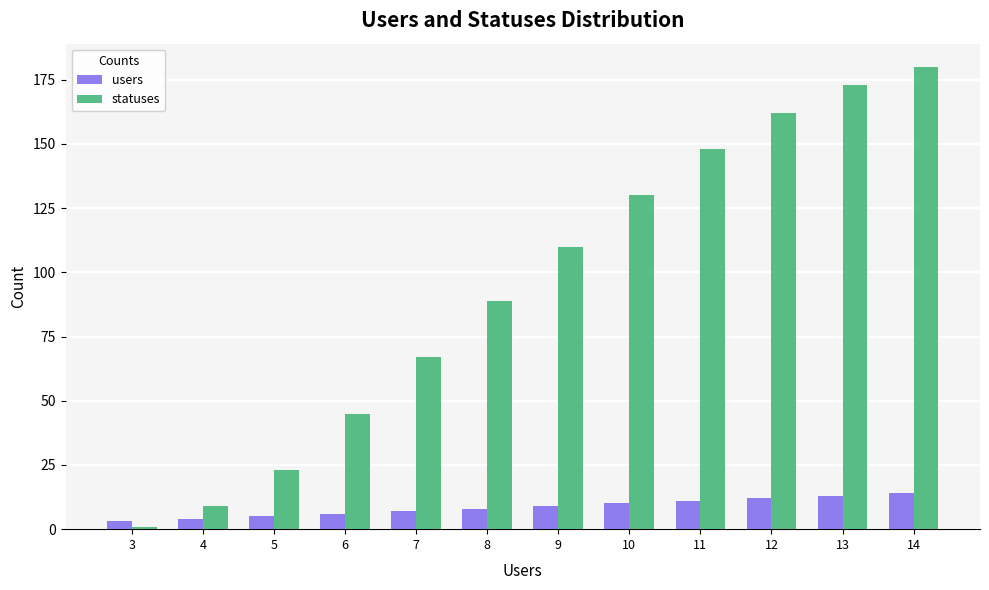

The statuses series shows 130 at 10. True or false?

True